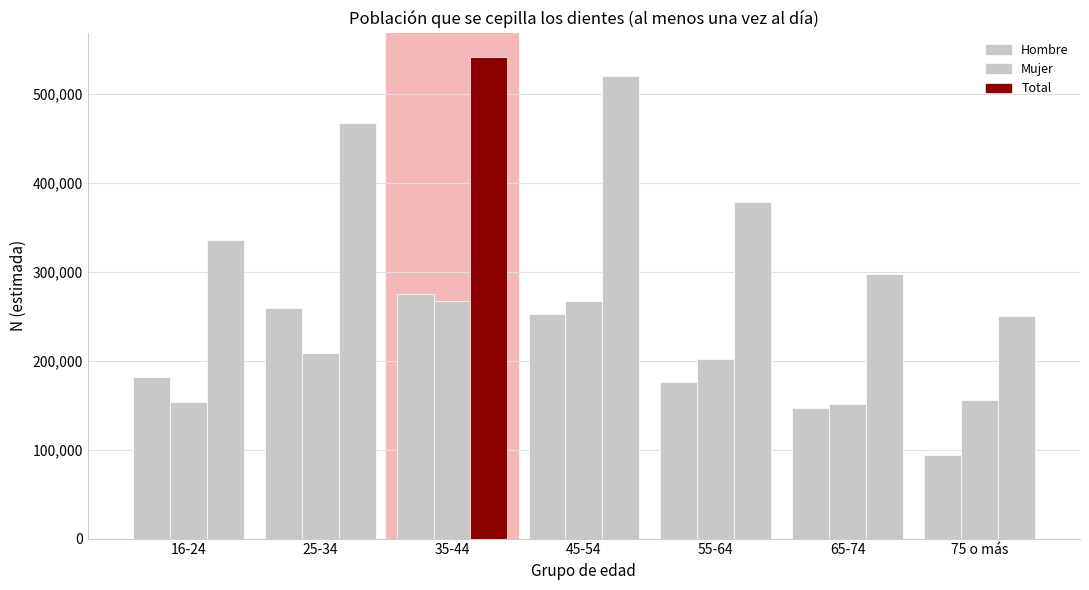

How many values in the Mujer series are below 201978?

3